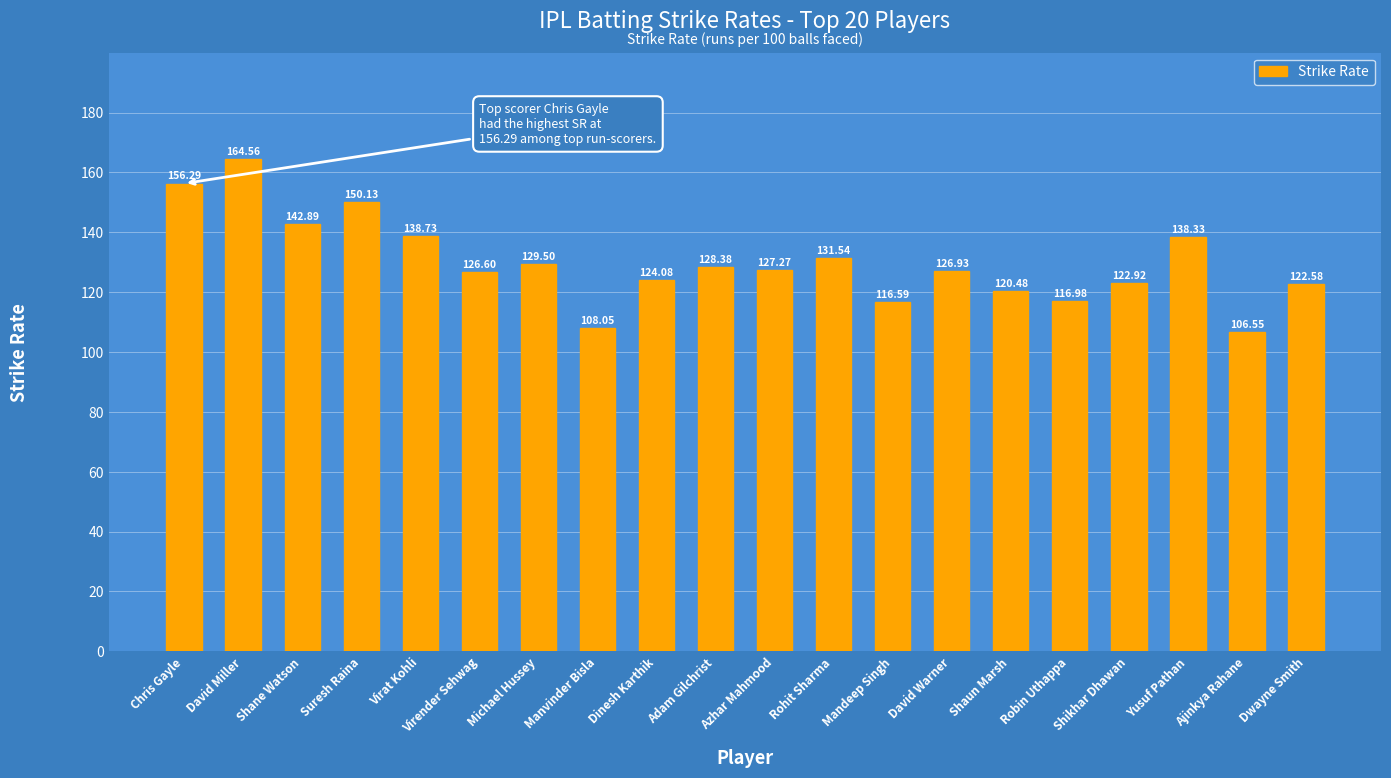

At which category does the chart reach its minimum across all series?

Ajinkya Rahane